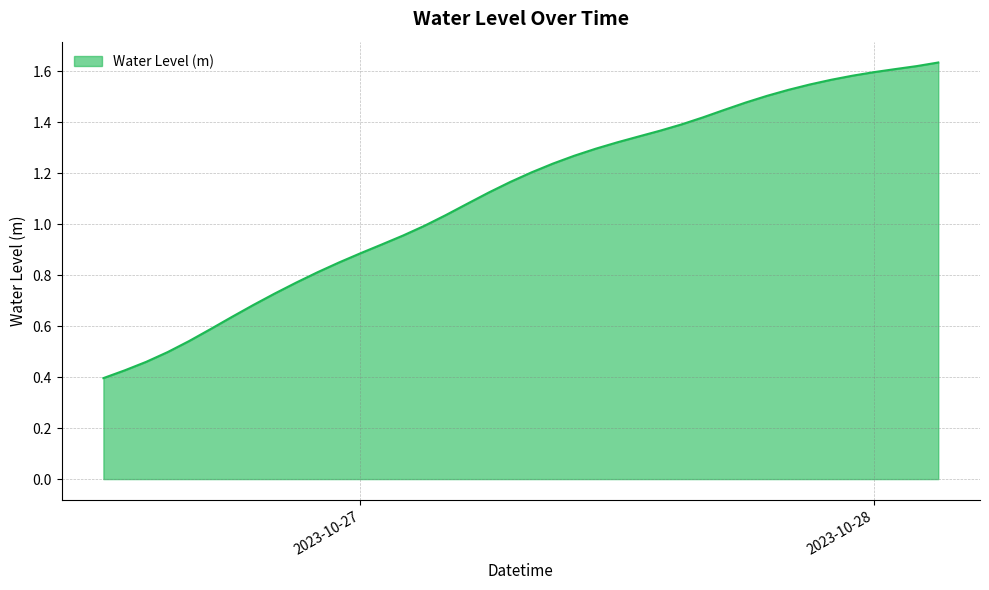

At which category does the chart reach its peak across all series?

2023-10-28 03:00:00